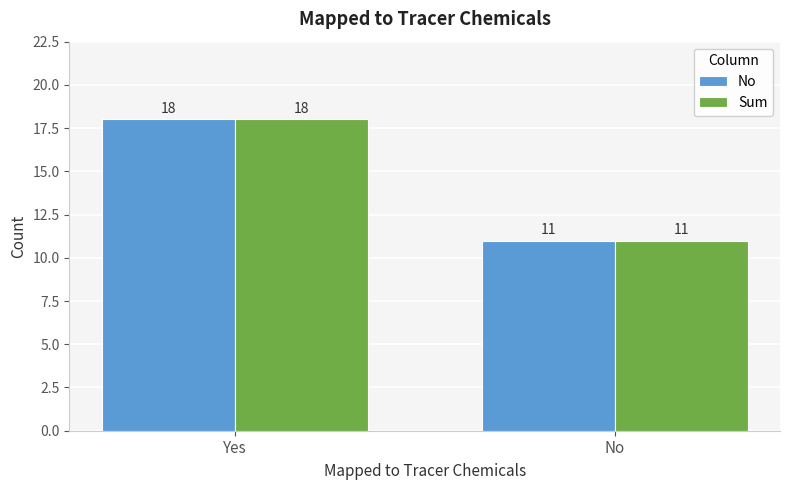

What is the smallest value displayed?

11